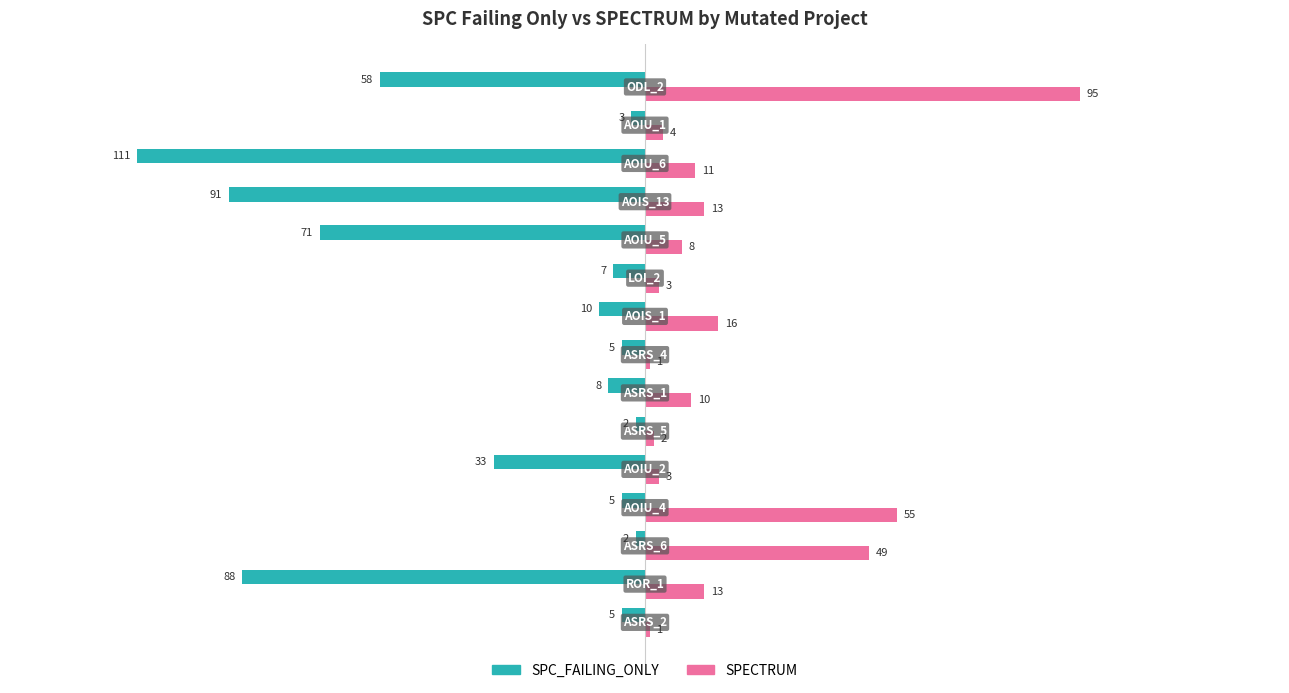

What are all the series names shown in the legend?

SPC_FAILING_ONLY, SPECTRUM